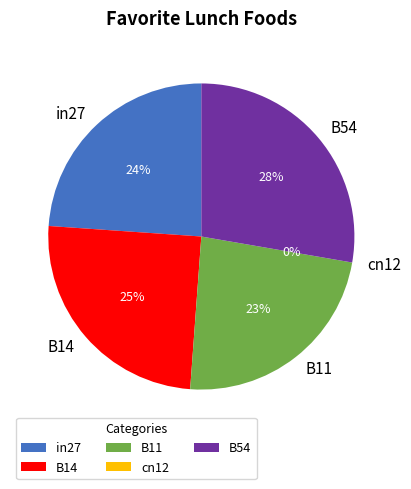

Count the number of slices in the pie.

5